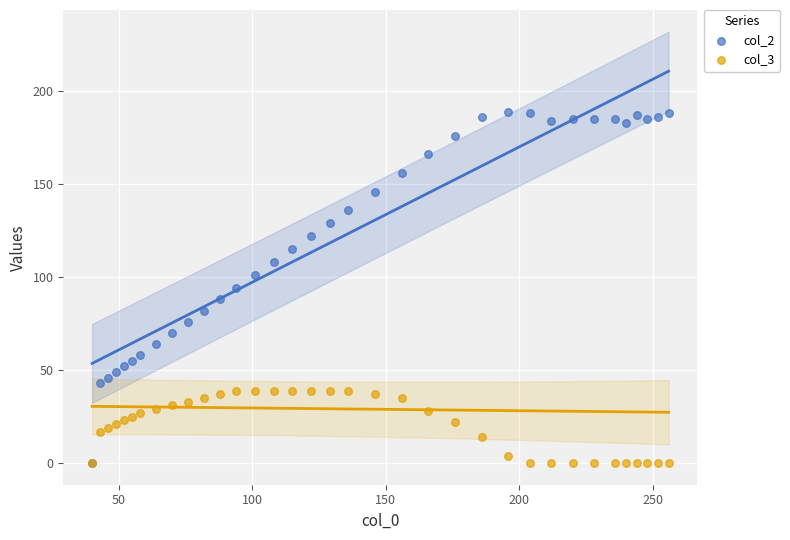

What are all the series names shown in the legend?

col_2, col_3